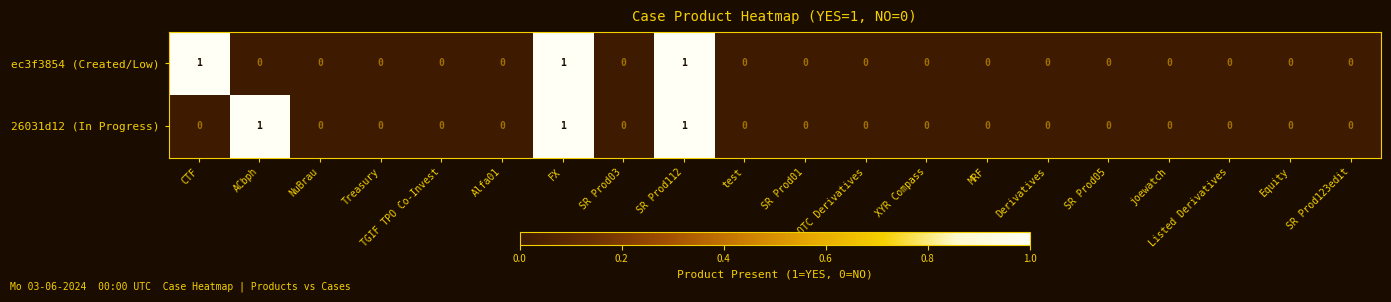

Is it true that 26031d12 (In Progress) equals 0 at SR Prod112?

False